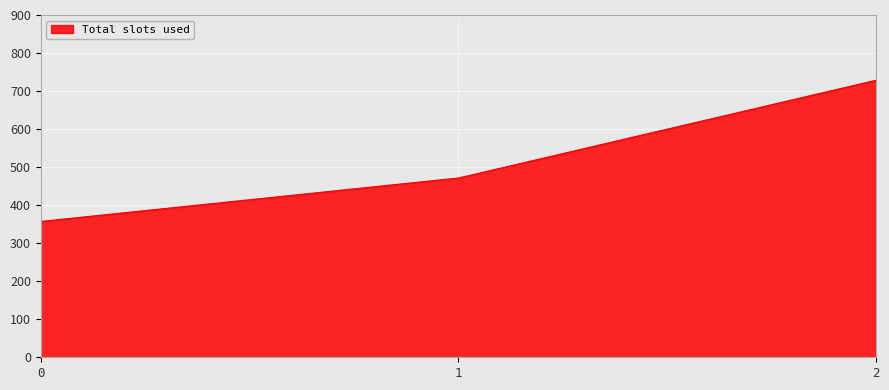

Reading right to left, extract all data points from this chart.

728.6	471.4	357.1